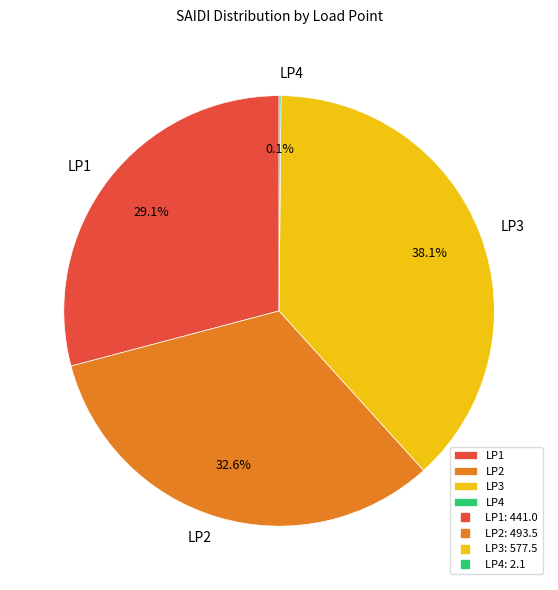

Is LP2 the majority of the pie?

No